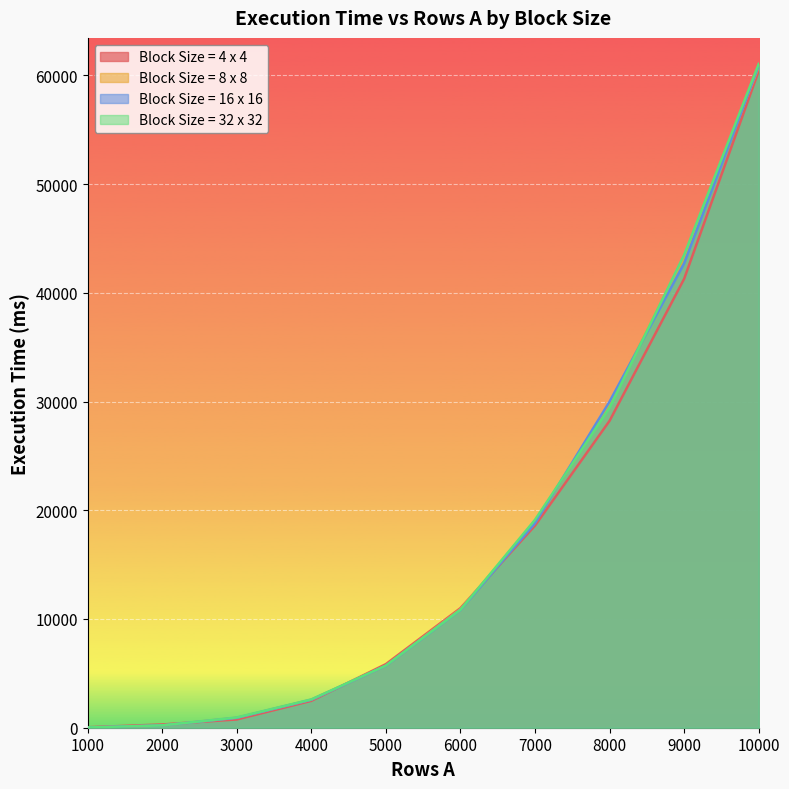

Count the number of categories in the chart.

10